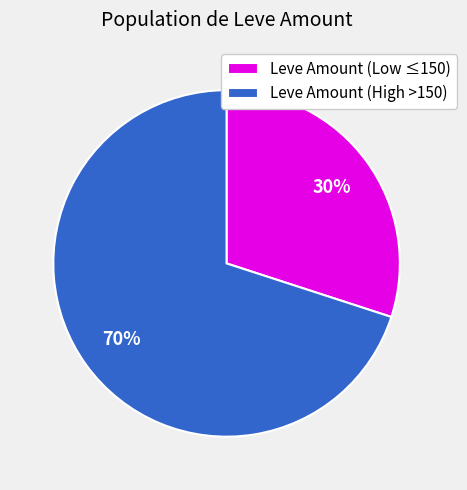

To the nearest percent, what is the average slice percentage?

50%